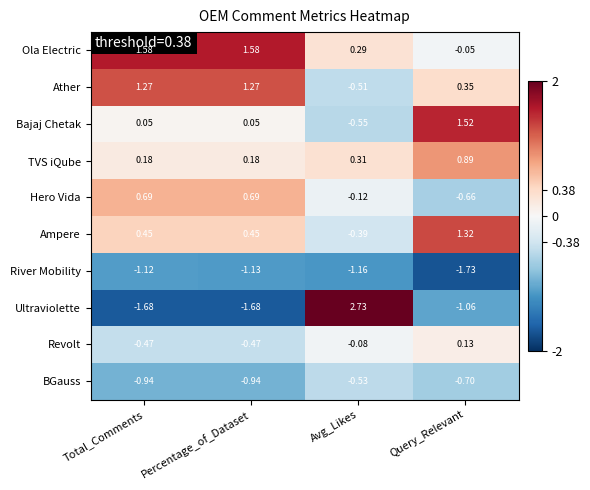

Which series has the largest total across all categories?

Ola Electric